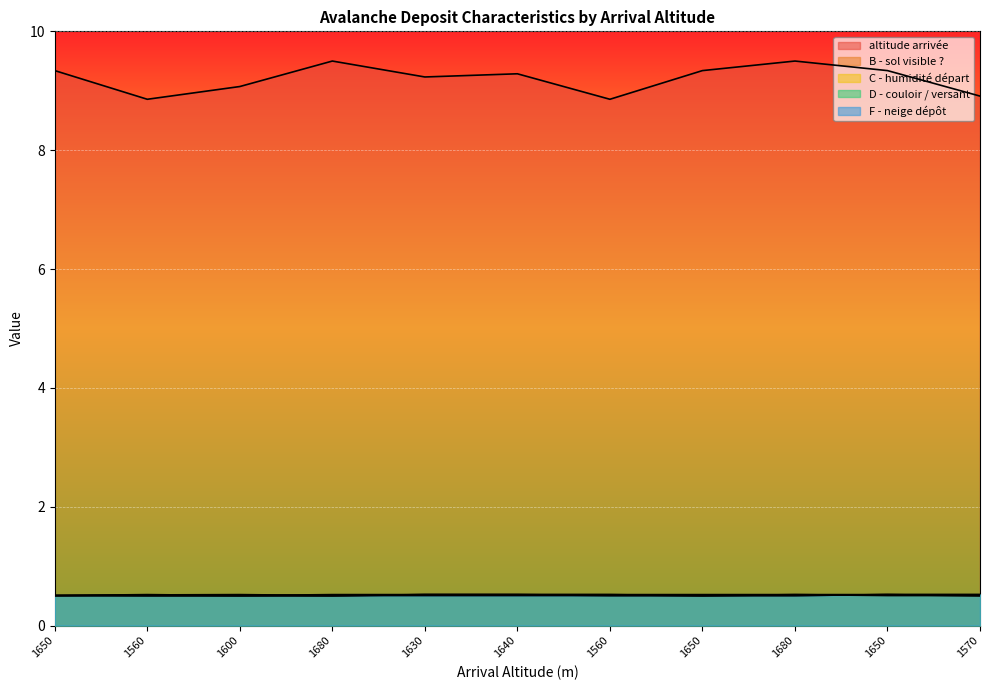

At 1560, list the series in order from smallest to largest.

C - humidité départ, F - neige dépôt, B - sol visible ?, D - couloir / versant, altitude arrivée